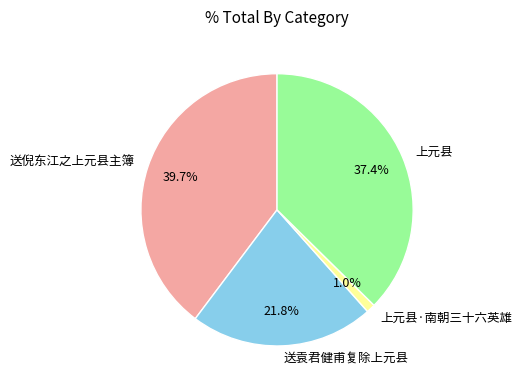

Between 上元县·南朝三十六英雄 and 上元县, which is larger?

上元县